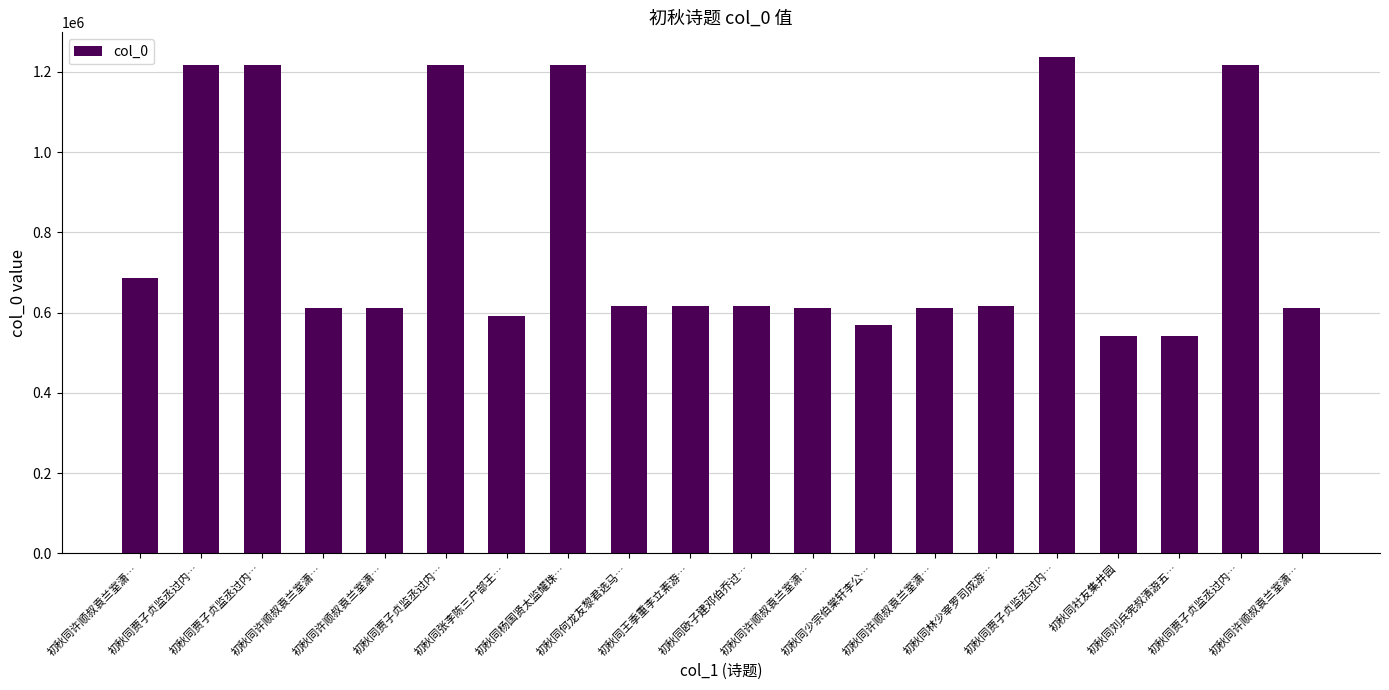

List the labels in order of value, largest first.

初秋同贾子贞监丞过内…, 初秋同杨国贤太监耀珠…, 初秋同贾子贞监丞过内…, 初秋同贾子贞监丞过内…, 初秋同贾子贞监丞过内…, 初秋同贾子贞监丞过内…, 初秋同许顺叔袁兰室潇…, 初秋同何龙友黎君选马…, 初秋同欧子建邓伯乔过…, 初秋同林少宰罗司成游…, 初秋同王季重李立素游…, 初秋同许顺叔袁兰室潇…, 初秋同许顺叔袁兰室潇…, 初秋同许顺叔袁兰室潇…, 初秋同许顺叔袁兰室潇…, 初秋同许顺叔袁兰室潇…, 初秋同张李陈三户部王…, 初秋同少宗伯棠轩李公…, 初秋同刘兵宪叔清游五…, 初秋同社友集井园